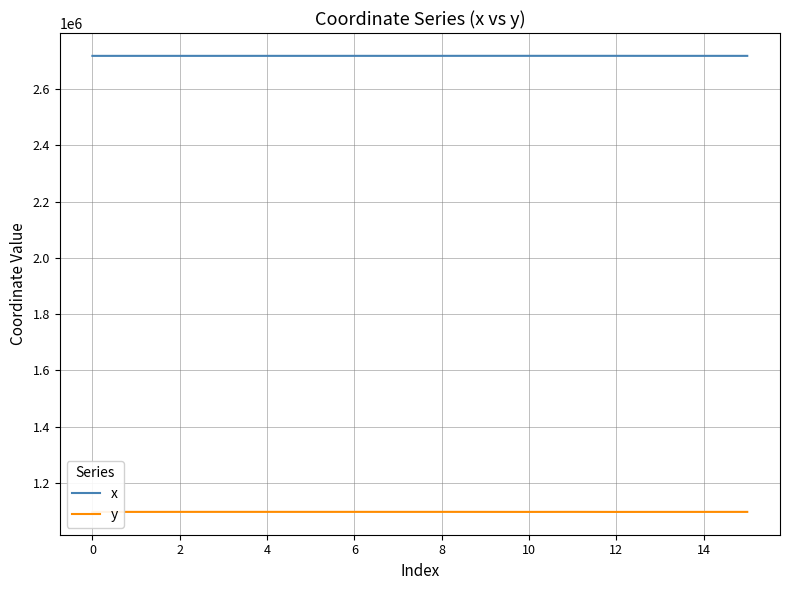

What is the greatest value displayed?

2718190.0